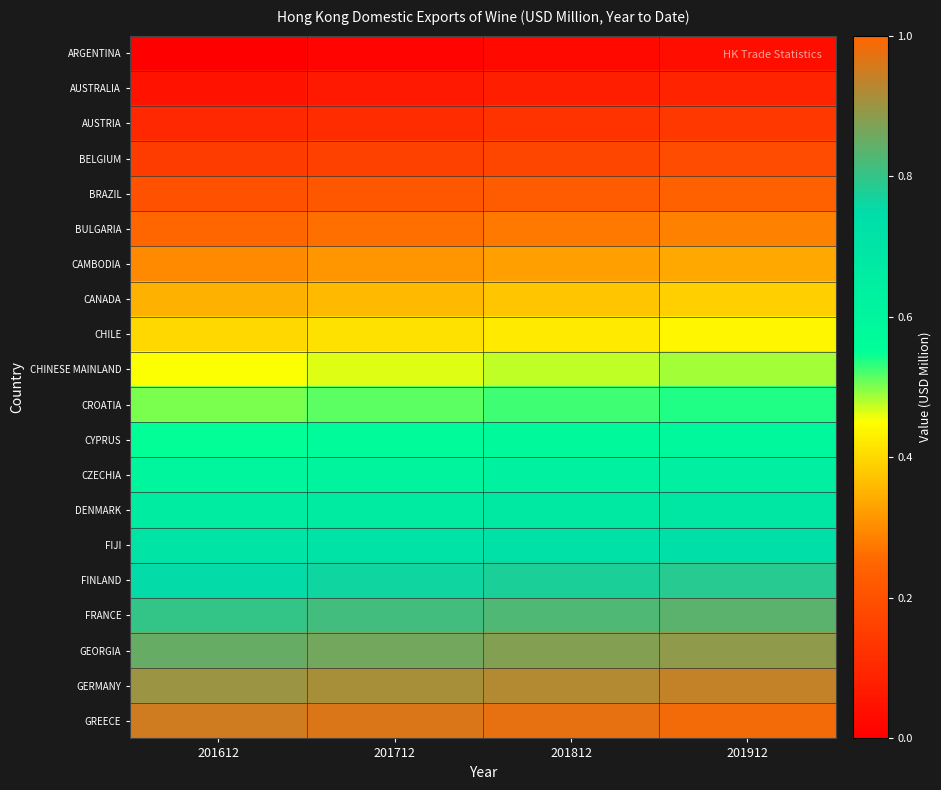

What is the total value across all series at 201912?

10.2